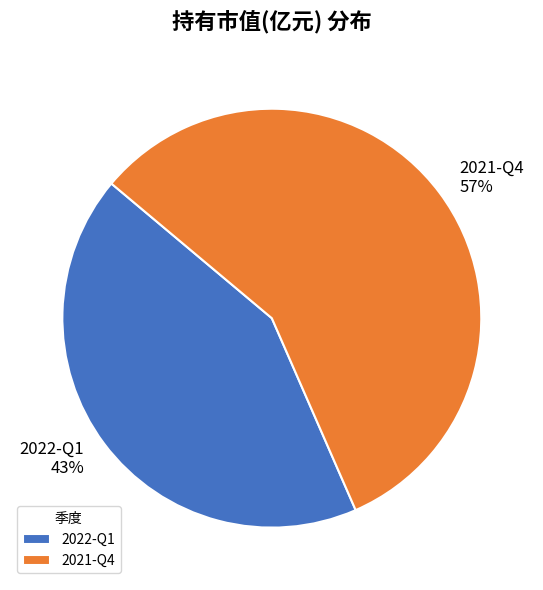

Is the sum of 2022-Q1 and 2021-Q4 greater than half?

Yes